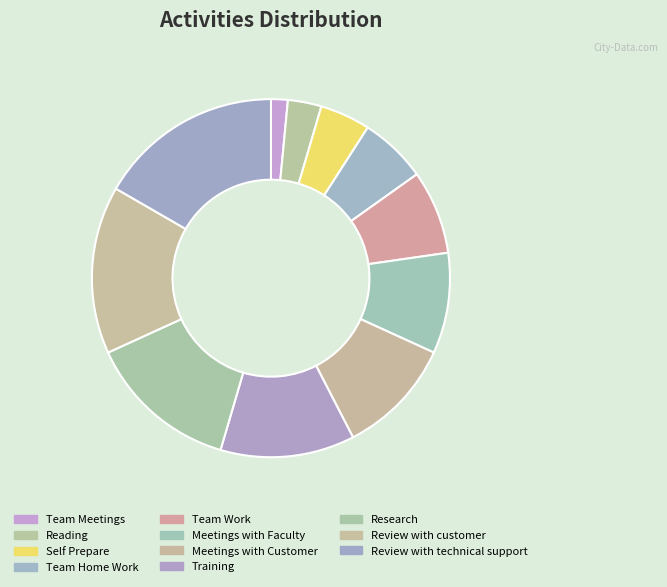

Which has a higher value, Self Prepare or Training?

Training